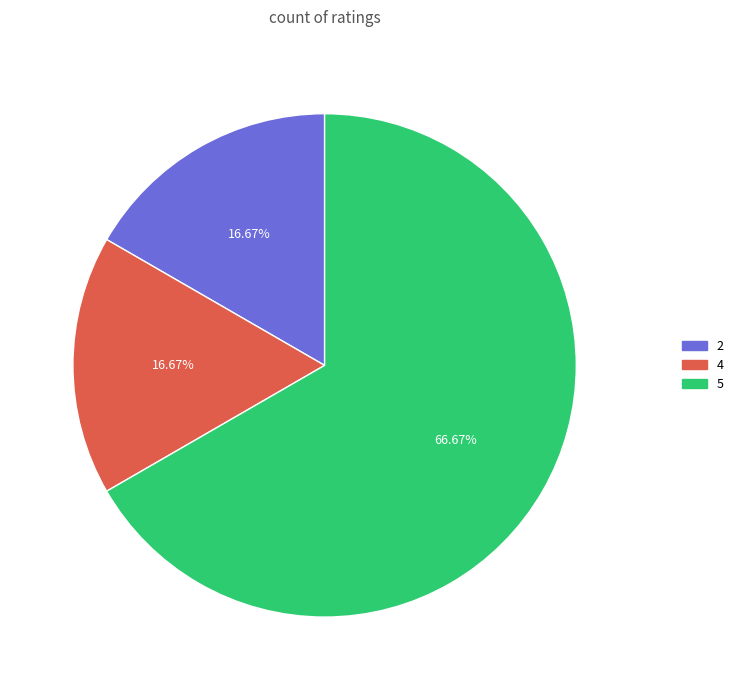

How many slices are in this pie chart?

3